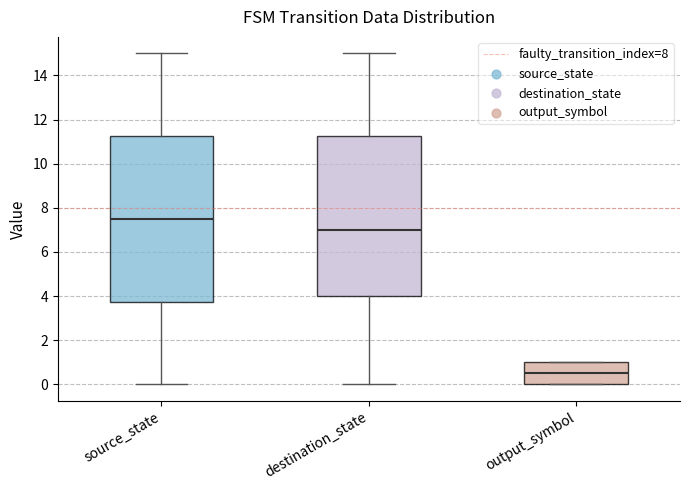

Where does the median line of the box for output_symbol sit on the y-axis? The values are not printed on the chart, so give them approximately, as read against the axis.

0.6